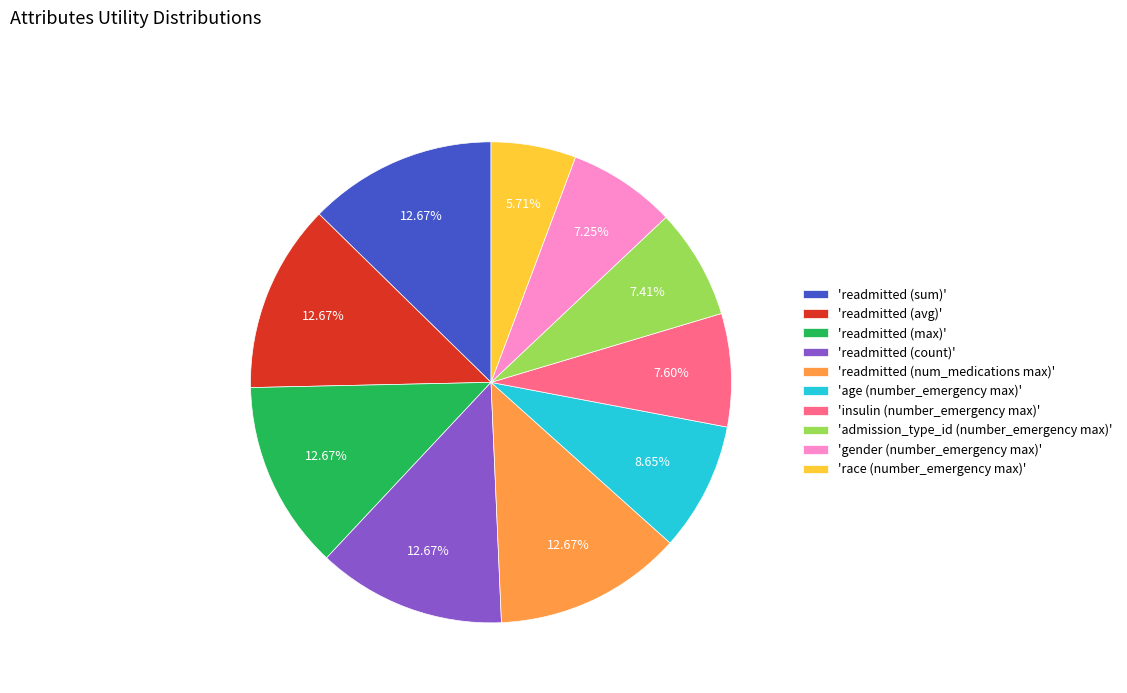

Which has a higher value, 'readmitted (avg)' or 'gender (number_emergency max)'?

'readmitted (avg)'